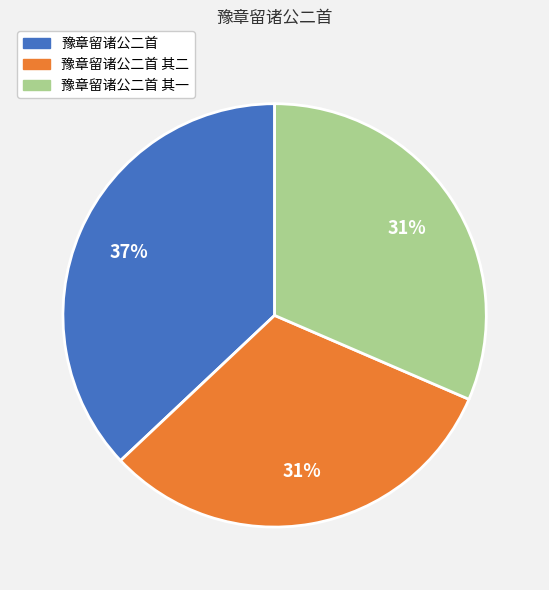

Is there any slice that represents more than half of the pie?

No